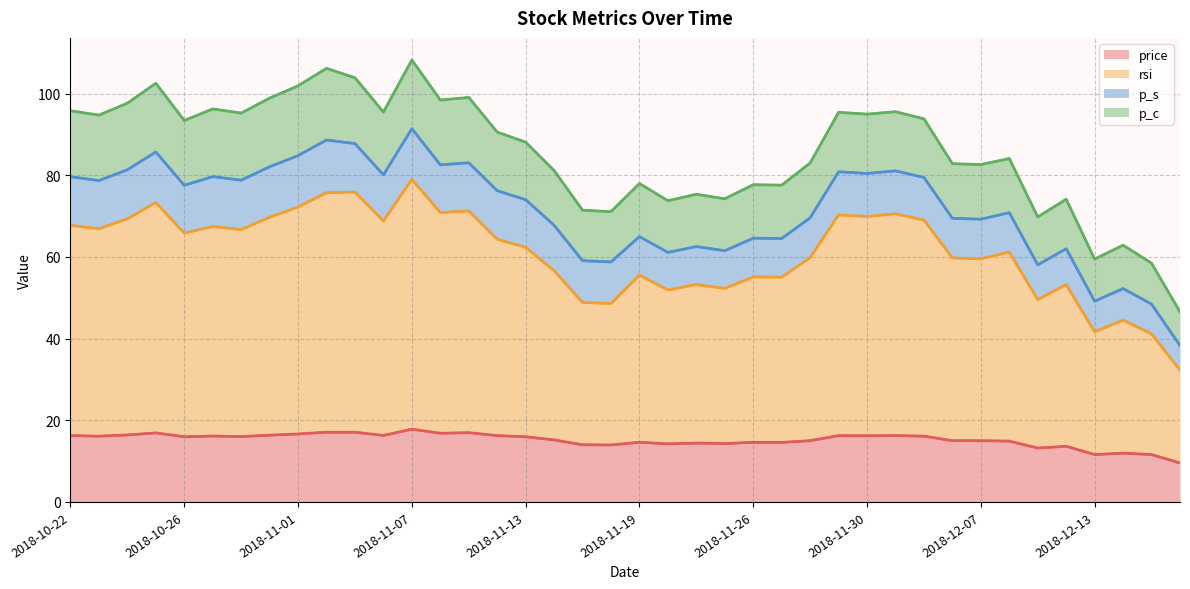

Which series has the largest total across all categories?

rsi